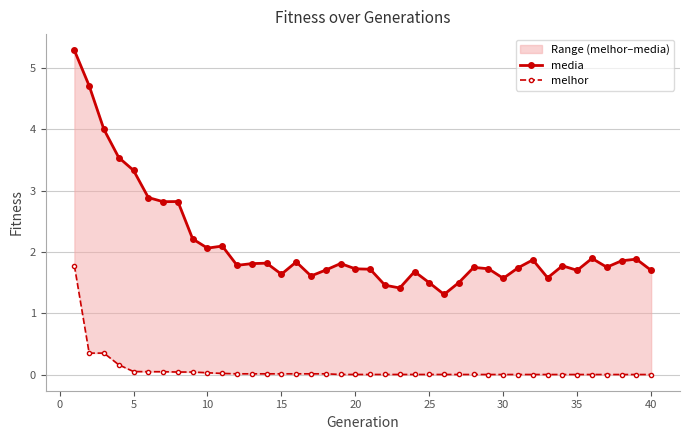

What is the value of the media point at the 10th from the left?

2.1